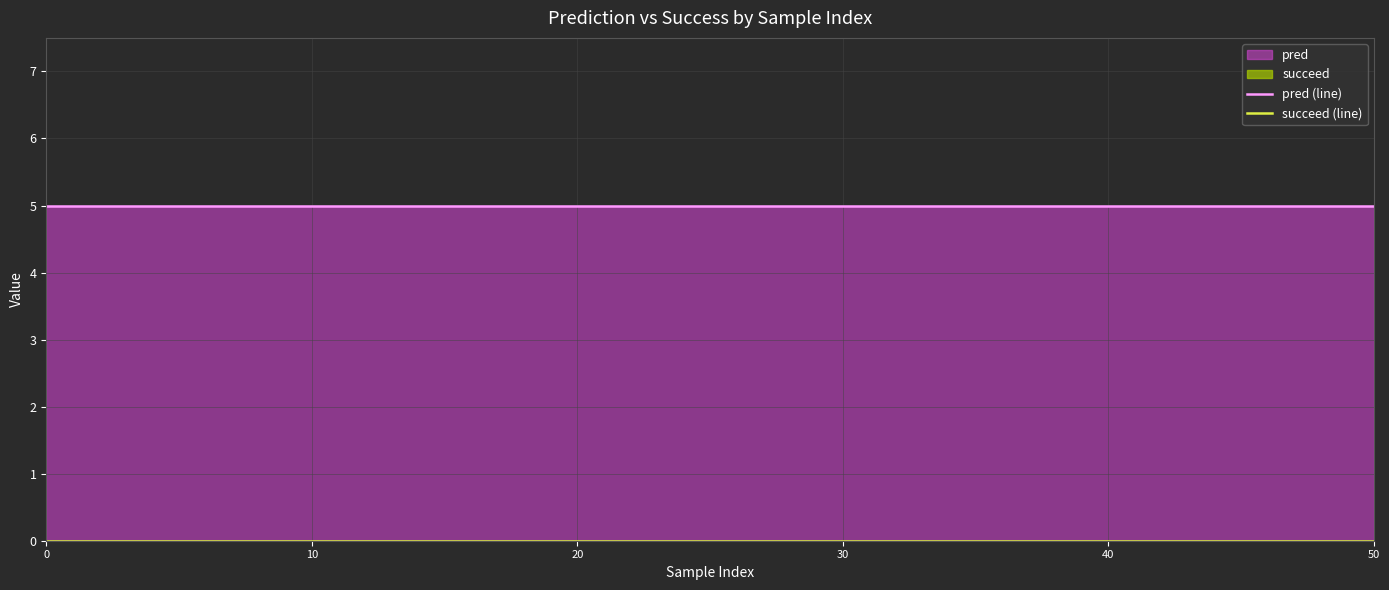

Which series has the largest total across all categories?

pred (line)